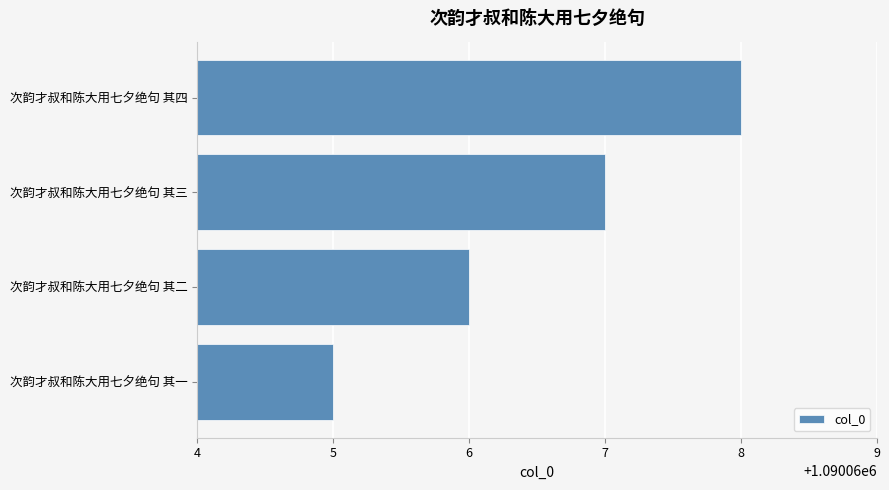

Where is the data nearest to the value 1090066?

次韵才叔和陈大用七夕绝句 其二